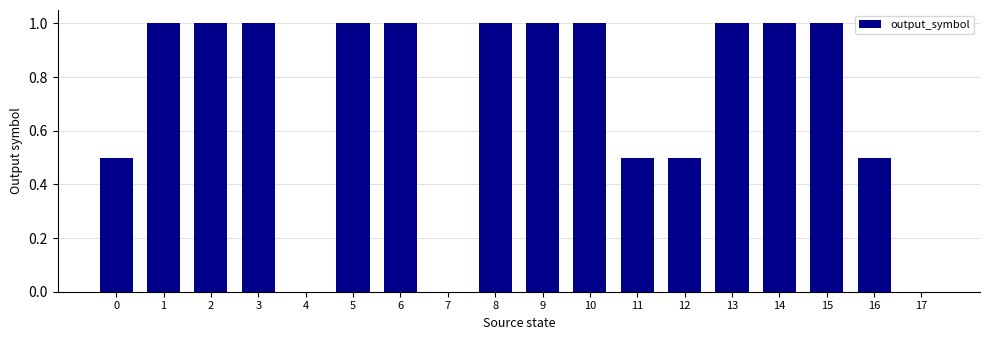

The chart shows a value of 0.2 at 3. True or false?

False